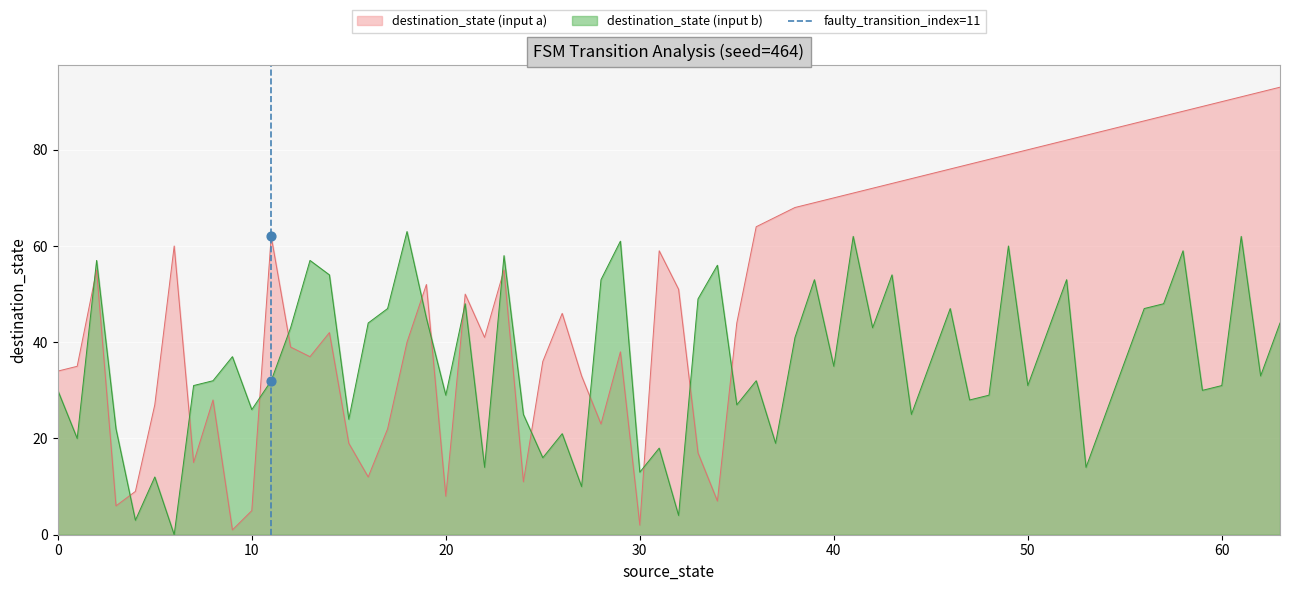

True or false: destination_state (input b) and destination_state (input a) intersect in this chart.

True